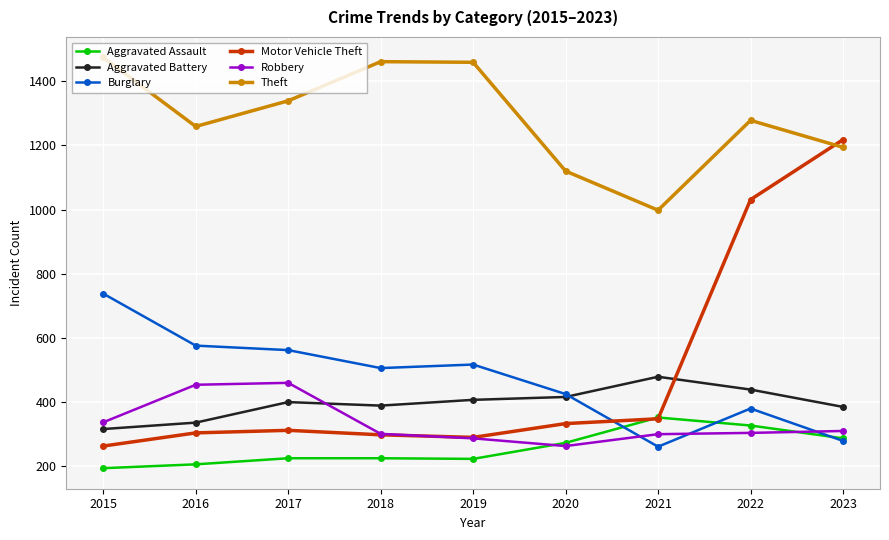

After their last crossing, which series has the higher values: Aggravated Assault or Robbery?

Robbery